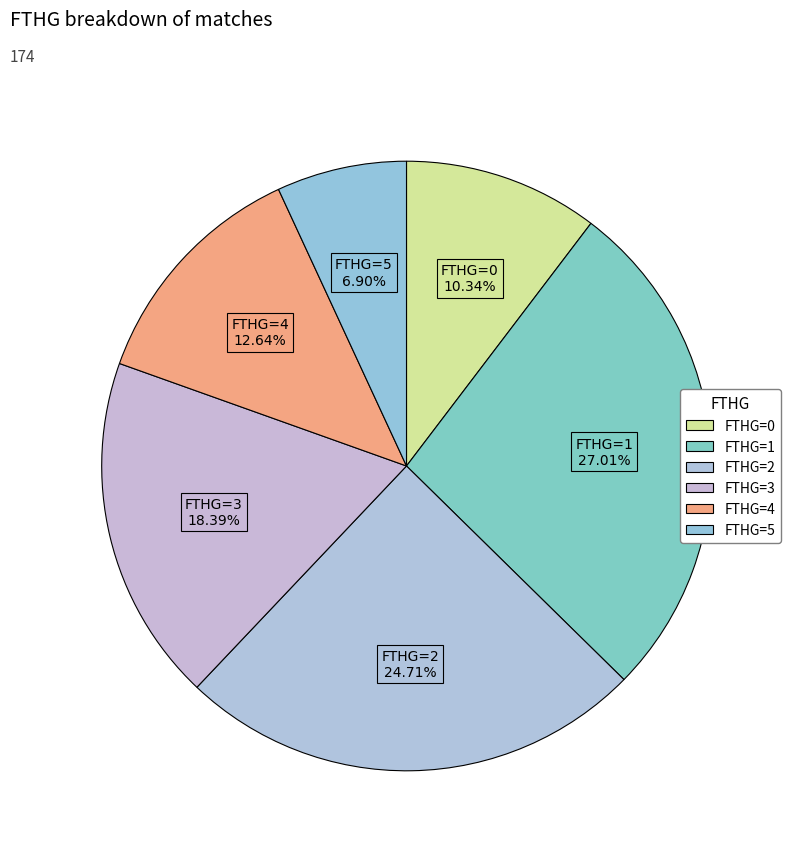

How many slices are in this pie chart?

6